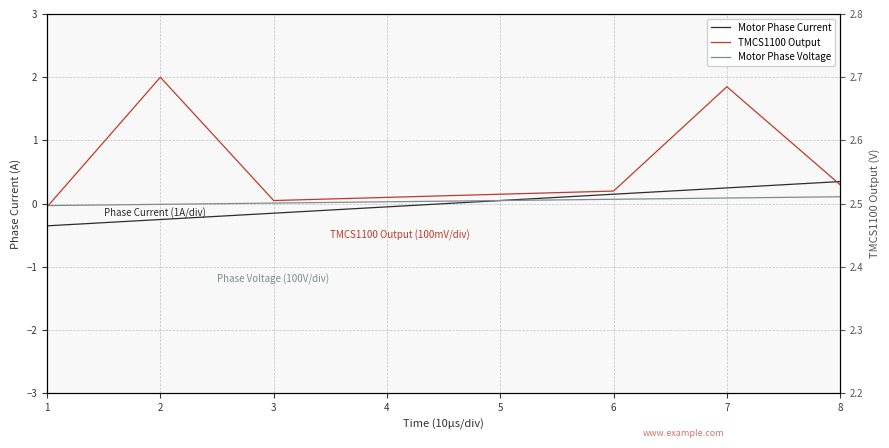

At which category is the sum across all series the highest?

7